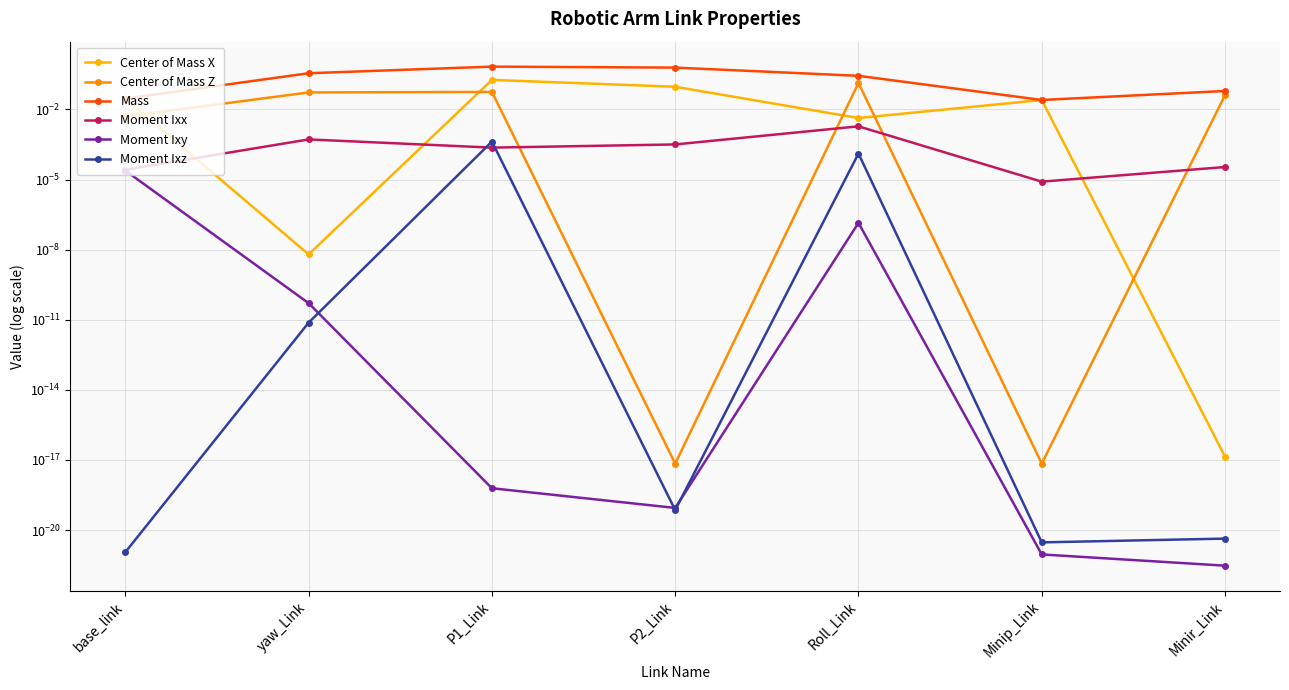

What are all the series names shown in the legend?

Center of Mass X, Center of Mass Z, Mass, Moment Ixx, Moment Ixy, Moment Ixz